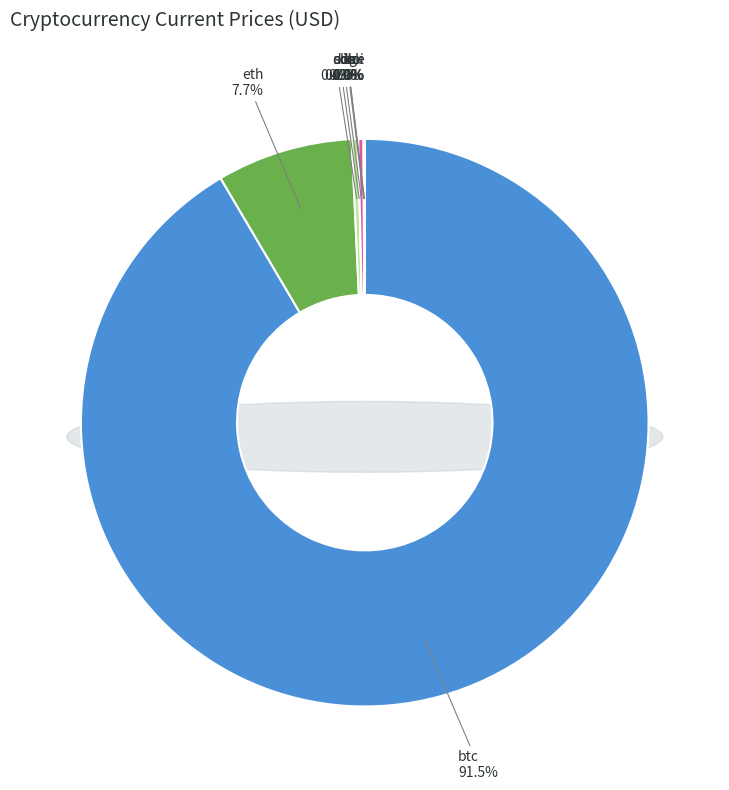

Is the sum of ada and link greater than half?

No